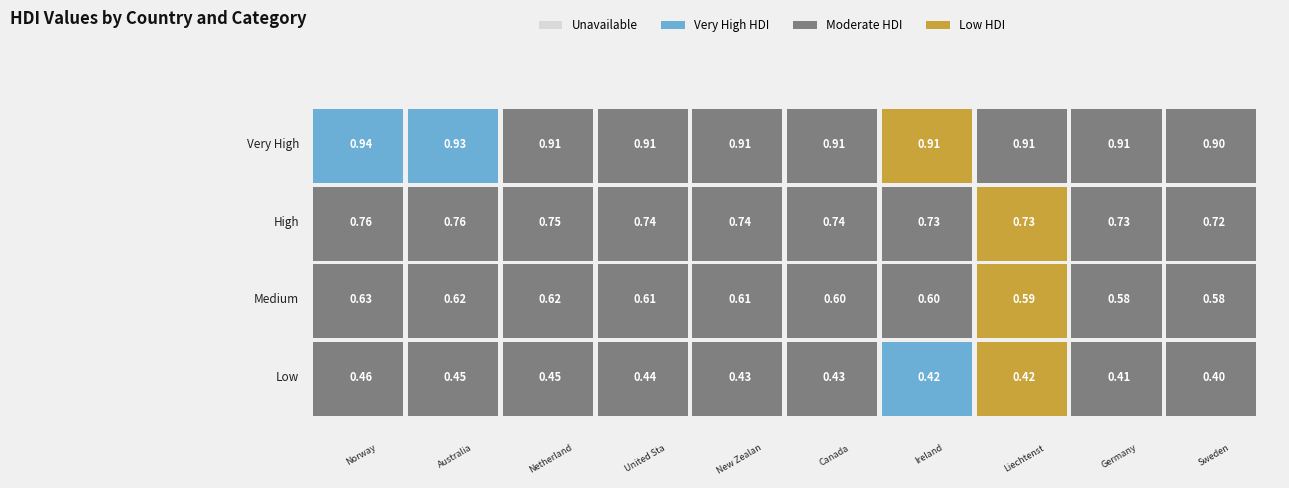

Is it true that Very High equals 1.5 at Sweden?

False